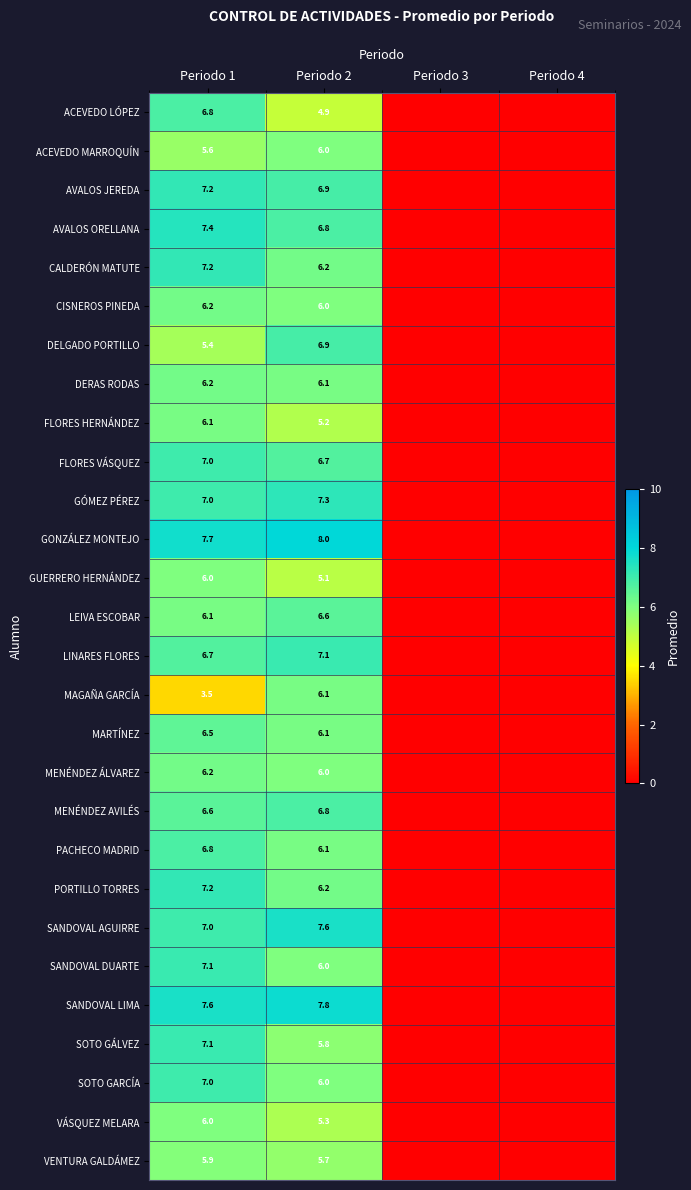

Is it true that FLORES HERNÁNDEZ equals 10.3 at Periodo 1?

False